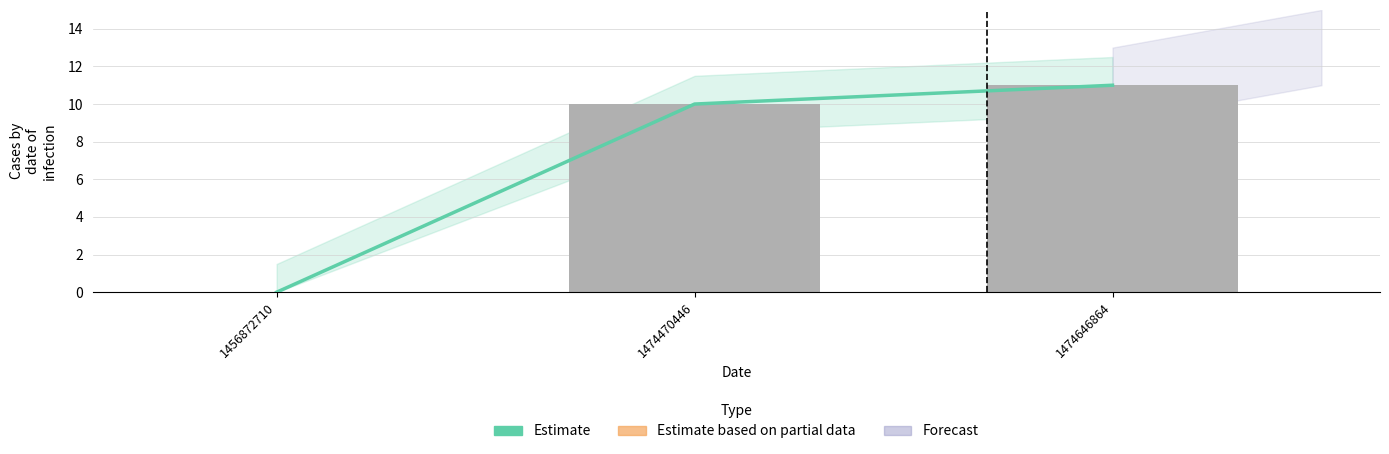

Which series has the largest range (max minus min)?

Estimate